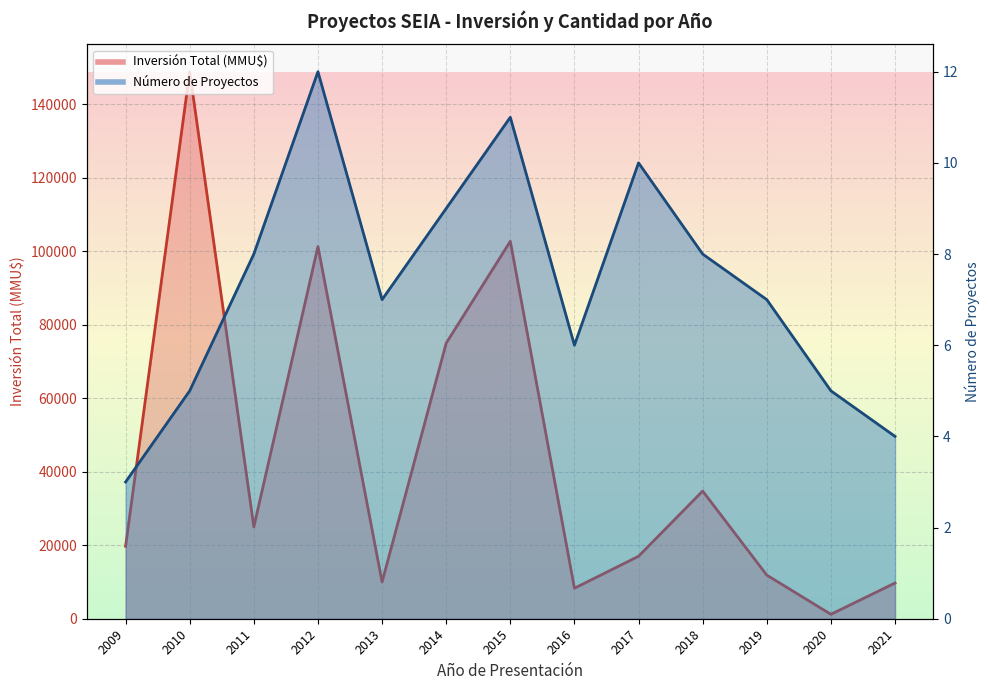

Does the chart have visible grid lines?

Yes